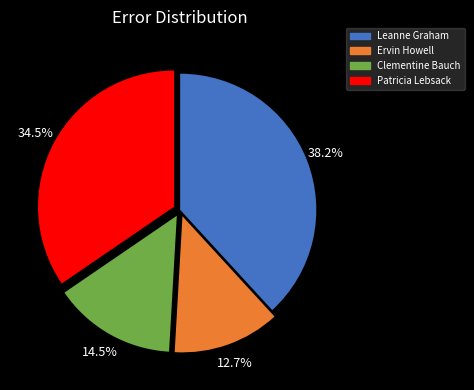

Is there any slice that represents more than half of the pie?

No